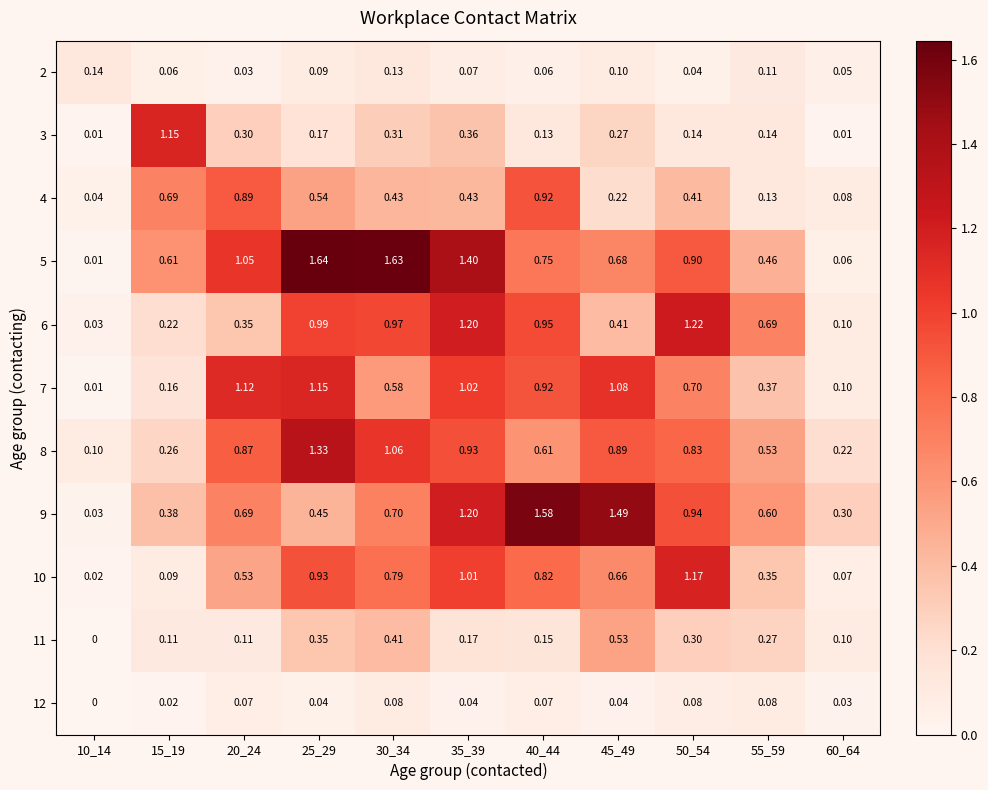

Is the value of 6 at 15_19 greater than the value of 4 at 15_19?

No